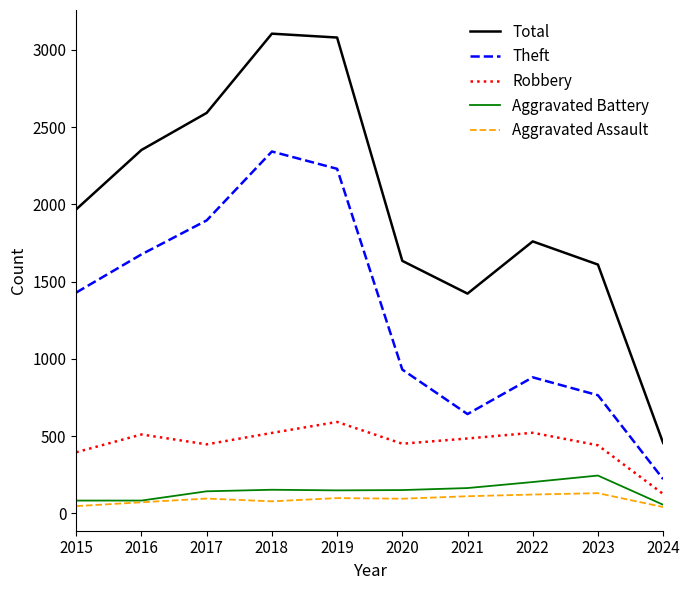

Which series changed the most between 2017 and 2018?

Total